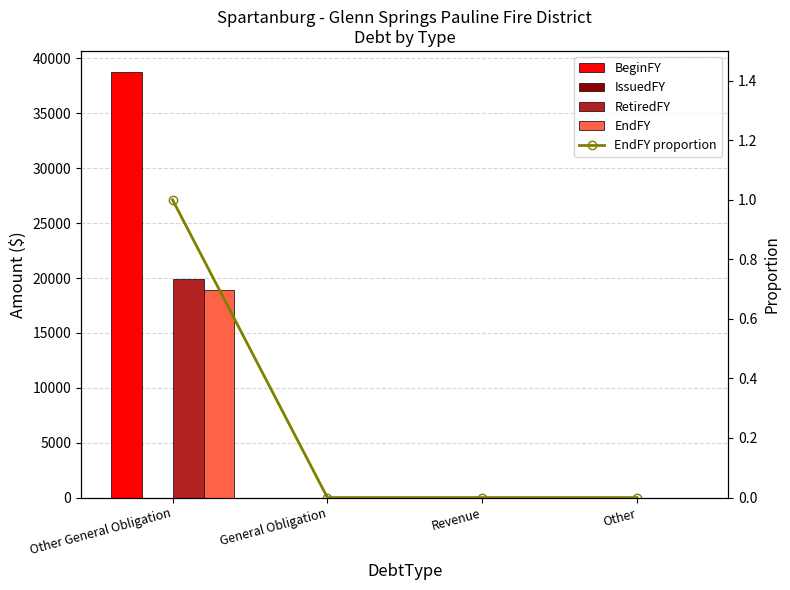

Which series has the largest total across all categories?

BeginFY